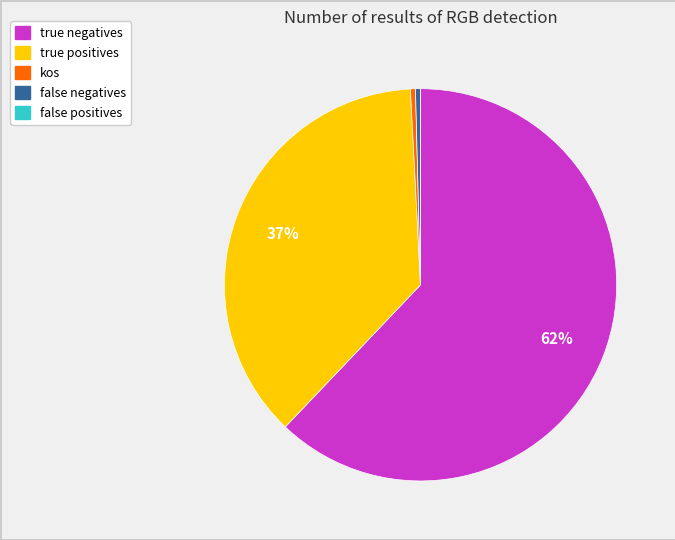

Is it true that true positives is 37% of the pie?

True